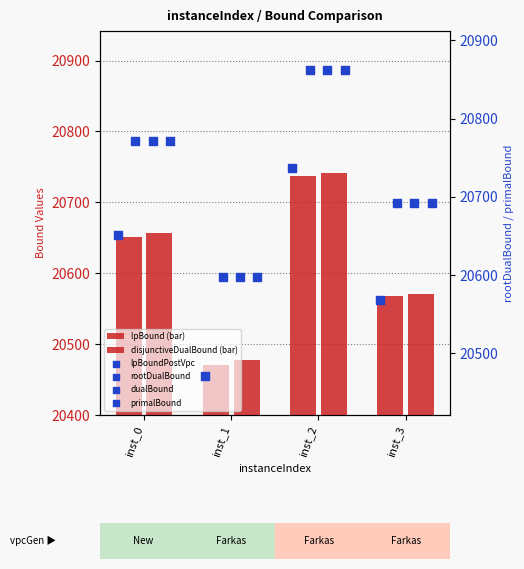

Which series has the largest Y range (max minus min)?

lpBound